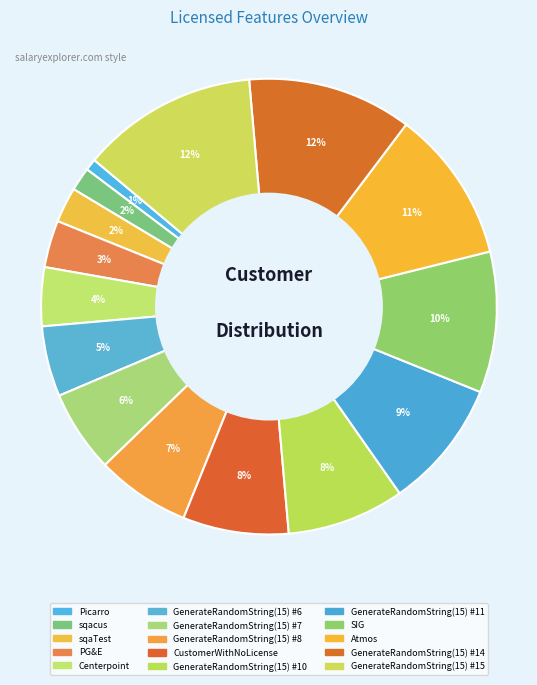

Count the number of slices in the pie.

15